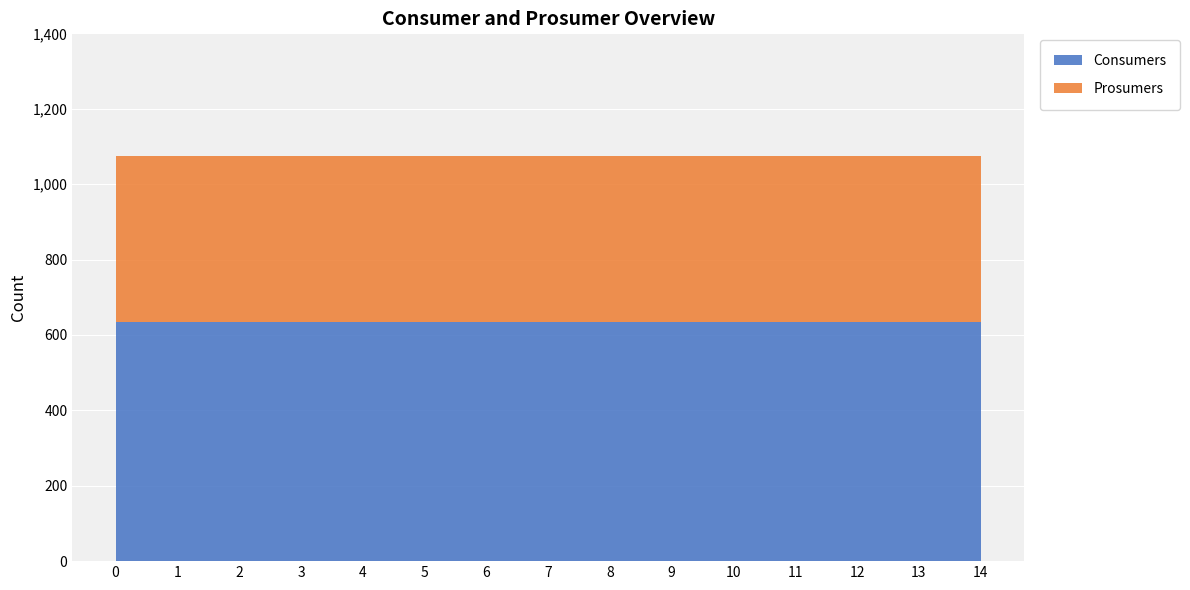

Reading right to left, transcribe all the data shown in this chart.

Consumers: 635	635	635	635	635	635	635	635	635	635	635	635	635	635	635
Prosumers: 440	440	440	440	440	440	440	440	440	440	440	440	440	440	440